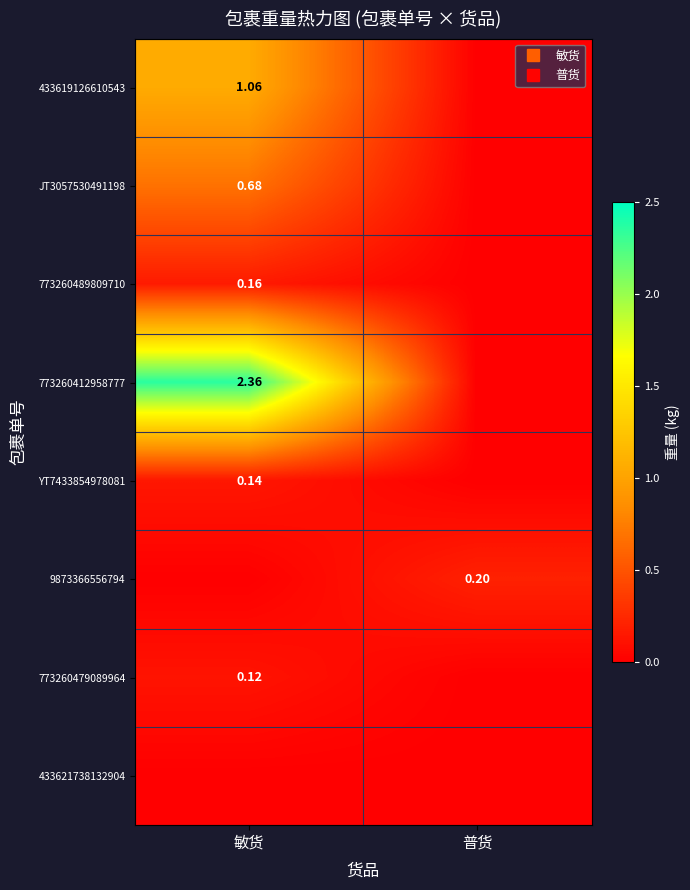

What is the maximum value for JT3057530491198?

0.7